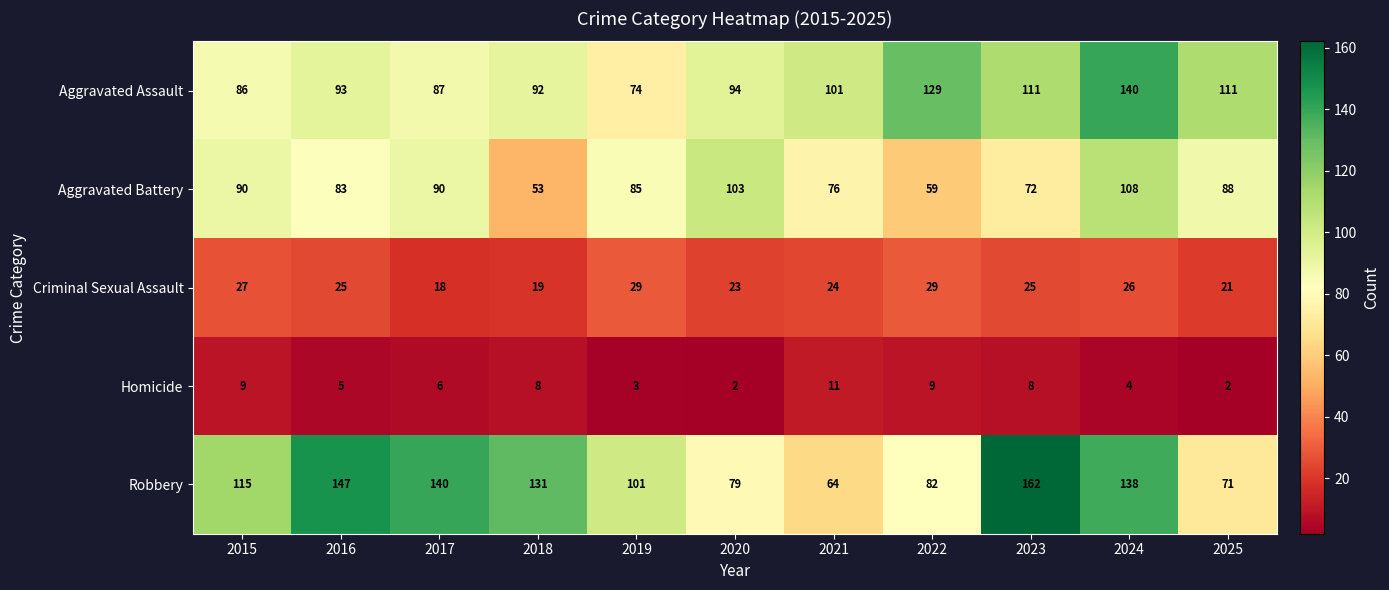

Where does the Homicide series first go above 6?

2015